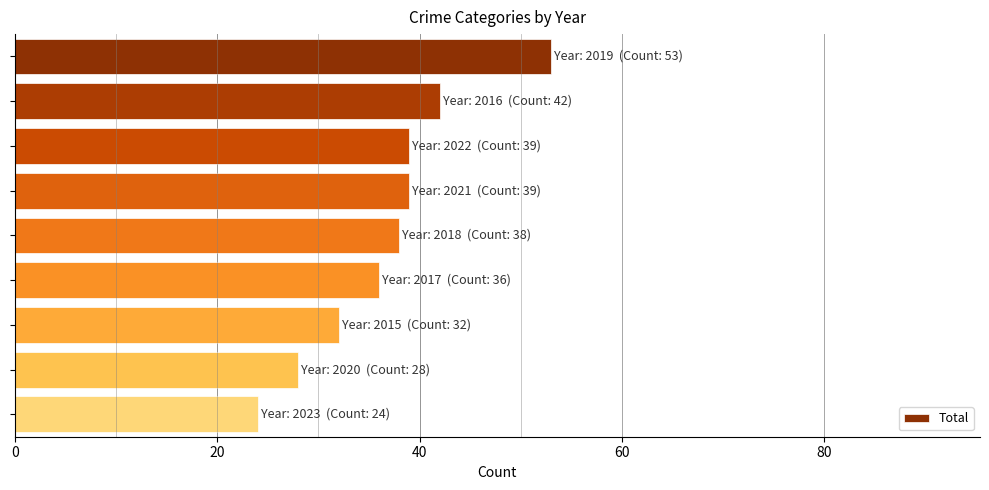

What is the minimum value shown in the chart?

24